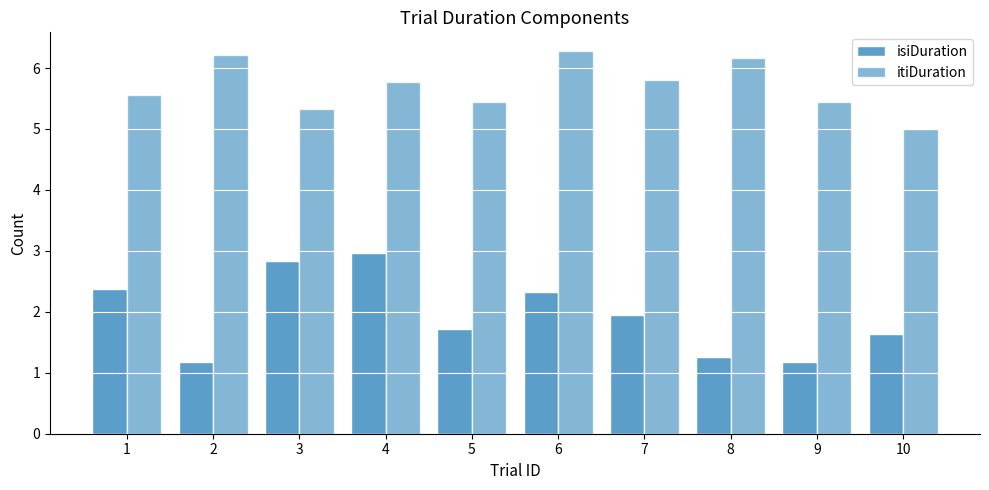

List the series in order of their peak value, lowest first.

isiDuration, itiDuration